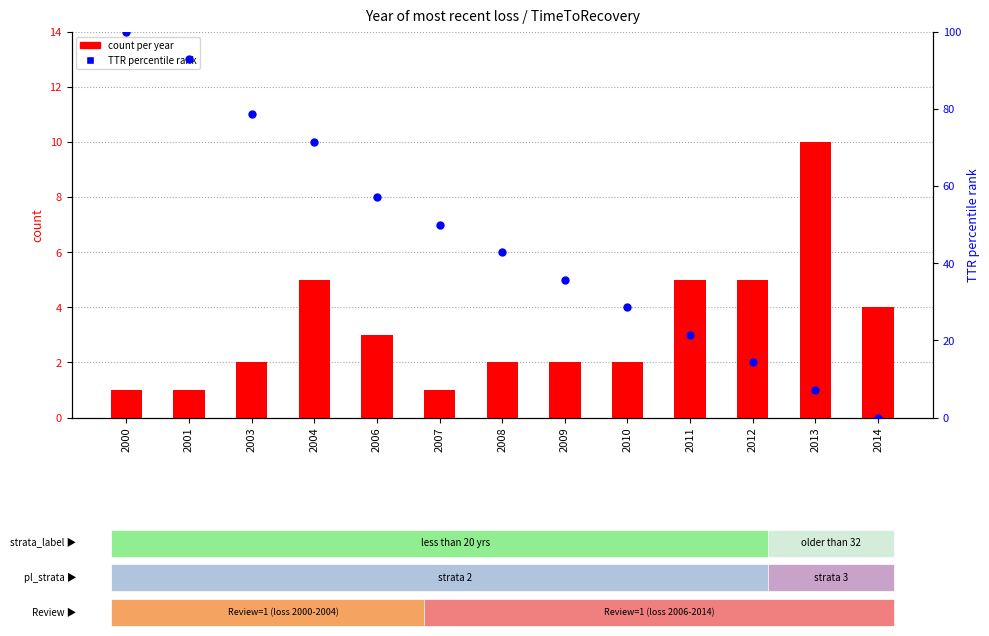

Which series reaches the maximum Y coordinate?

TTR percentile rank